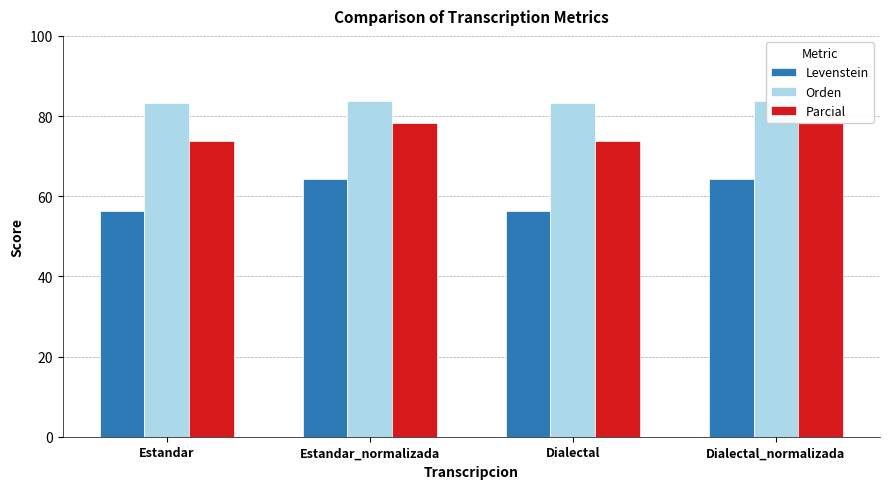

True or false: Orden has a value of 125.9 at Dialectal_normalizada.

False